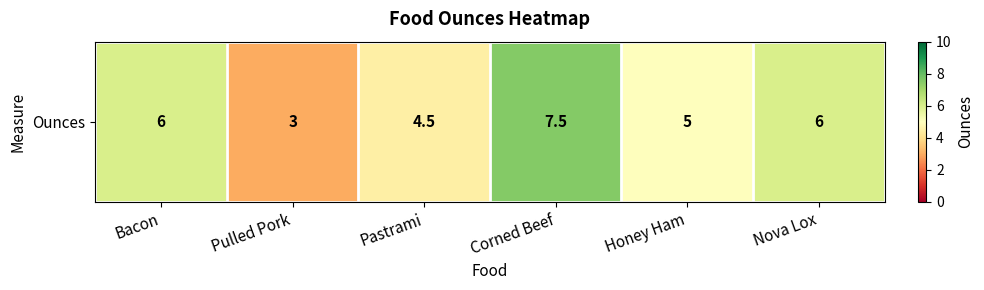

List the labels in order of value, largest first.

Corned Beef, Bacon, Nova Lox, Honey Ham, Pastrami, Pulled Pork